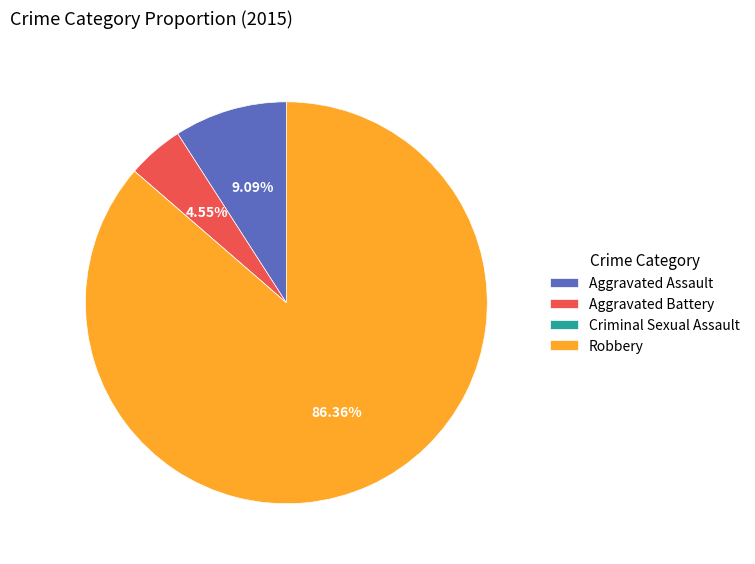

What is the majority slice?

Robbery